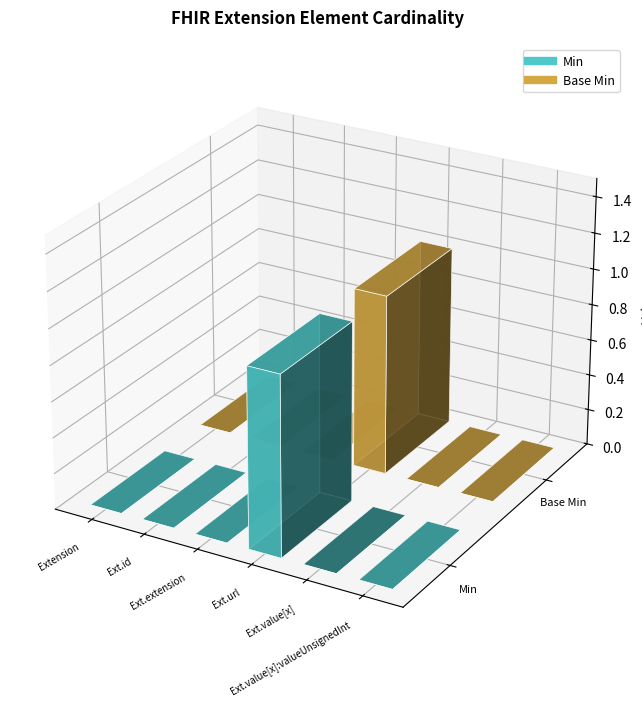

Count the number of categories in the chart.

6